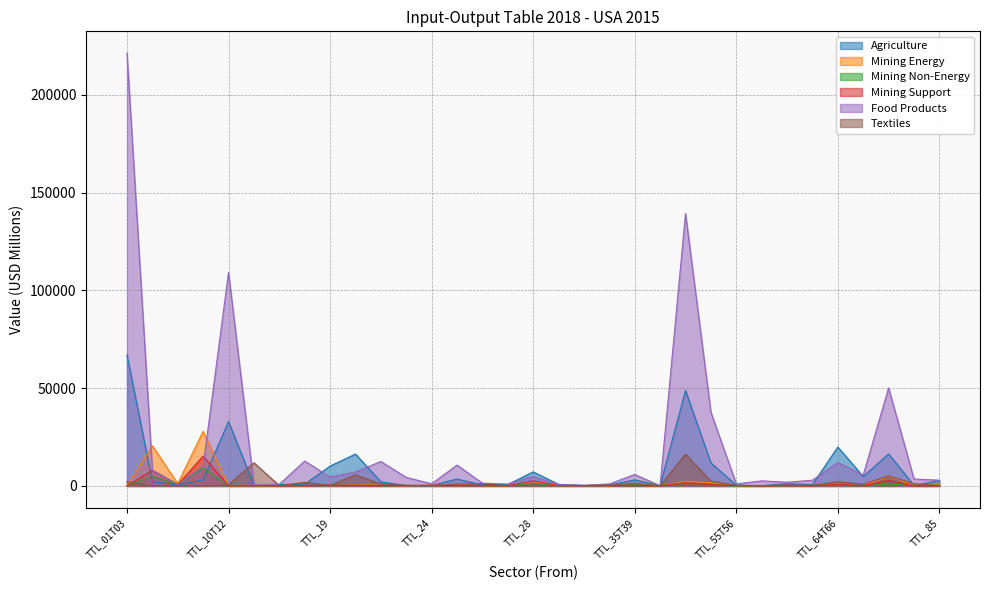

The value of Mining Non-Energy at TTL_17T18 is 71.0. True or false?

True